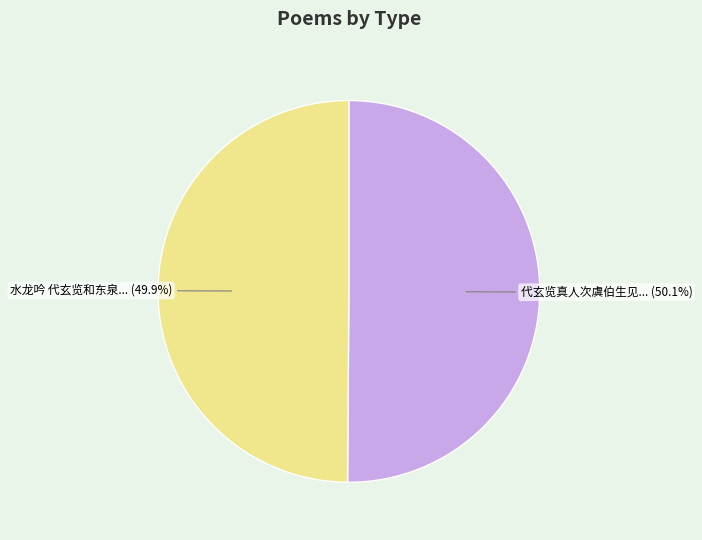

Is there any slice that represents more than half of the pie?

Yes